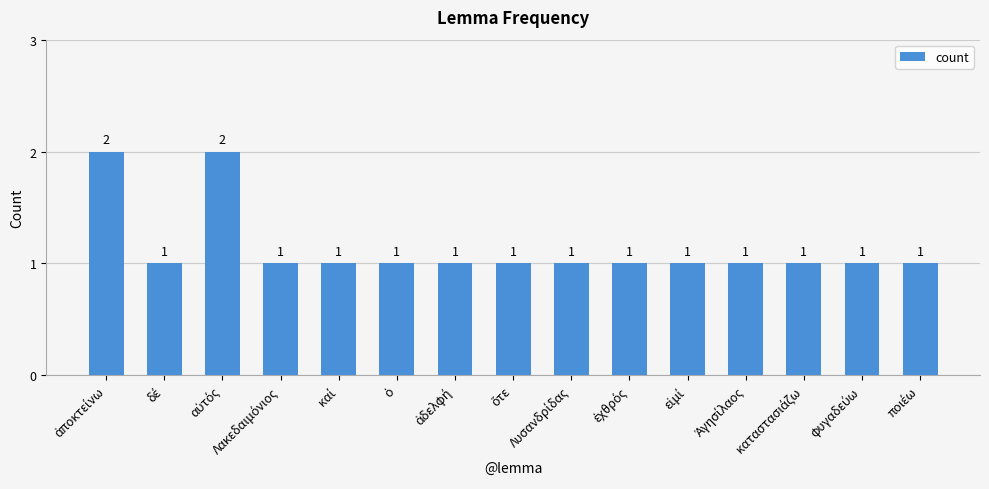

Reading left to right, list all the values displayed in this chart.

2	1	2	1	1	1	1	1	1	1	1	1	1	1	1